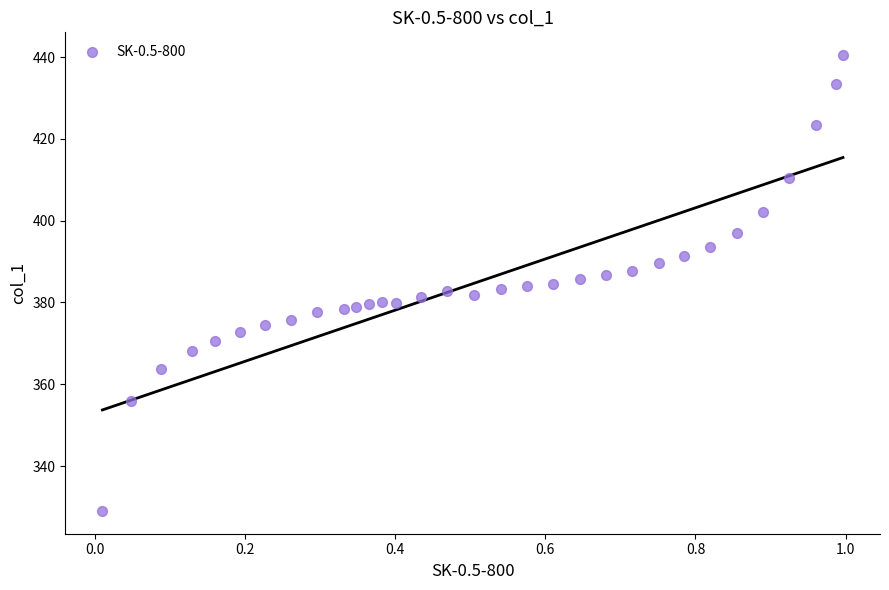

What is the range of Y values (max minus min)?

111.4